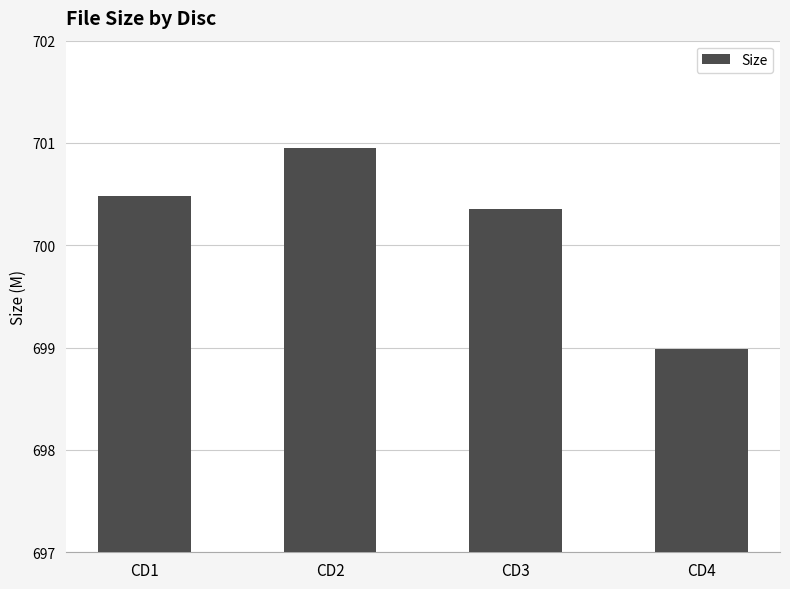

Count the number of data series in this chart.

1